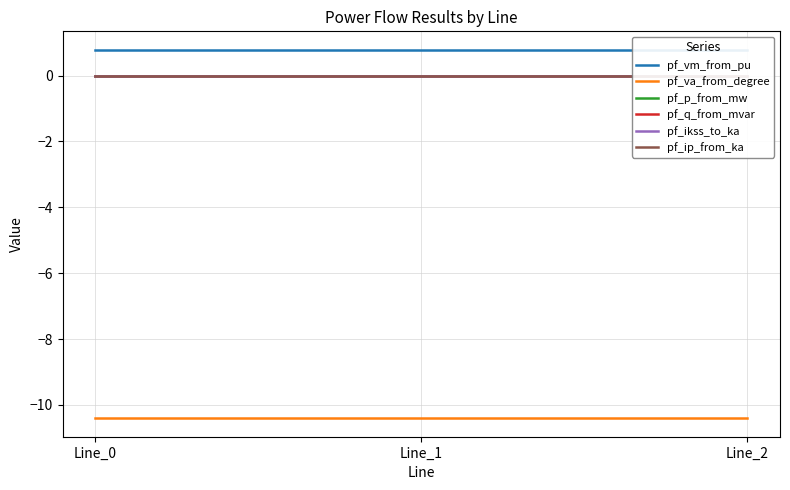

What is the smallest value displayed?

-10.4